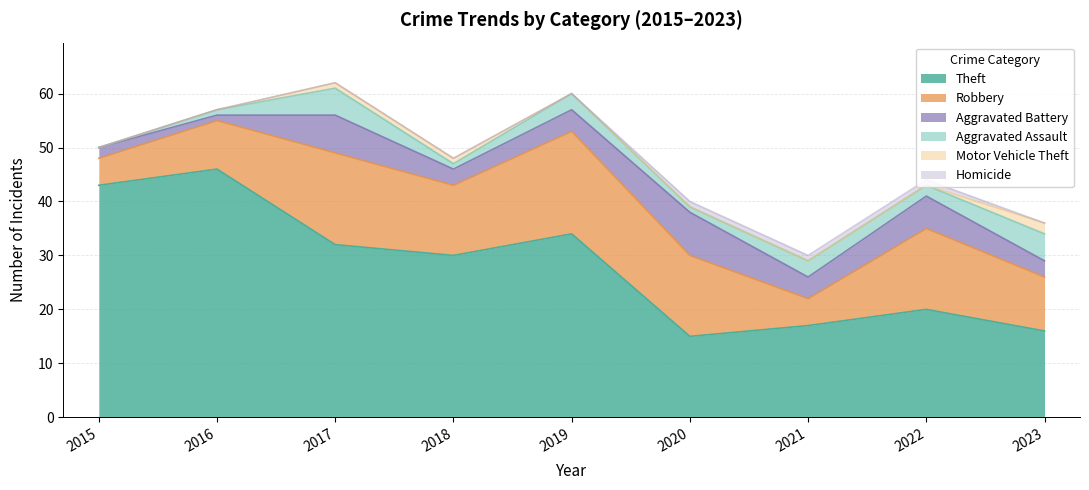

True or false: Aggravated Assault and Robbery intersect in this chart.

False